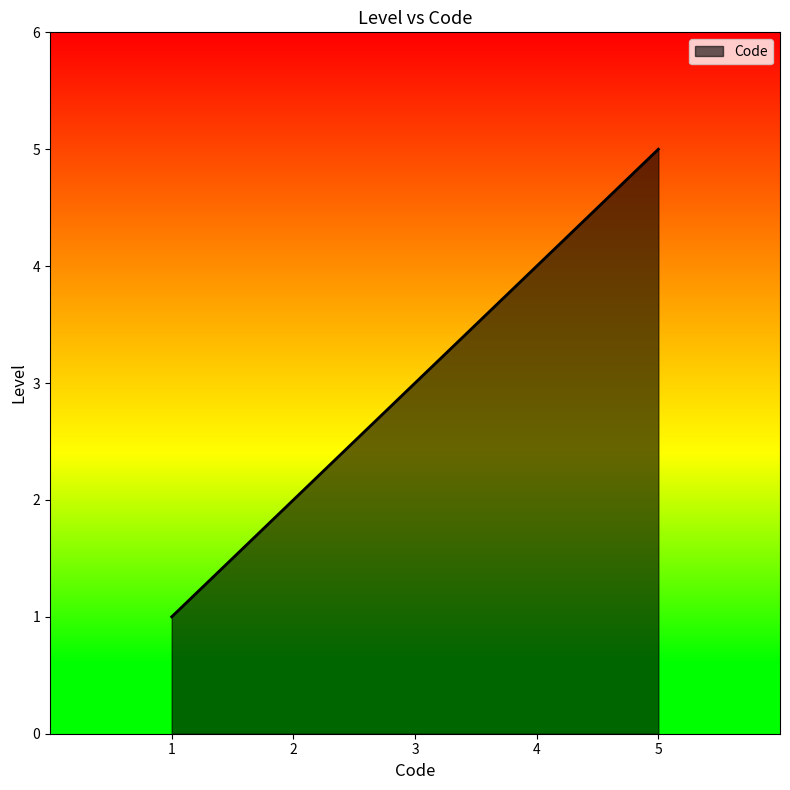

What is the smallest value displayed?

1